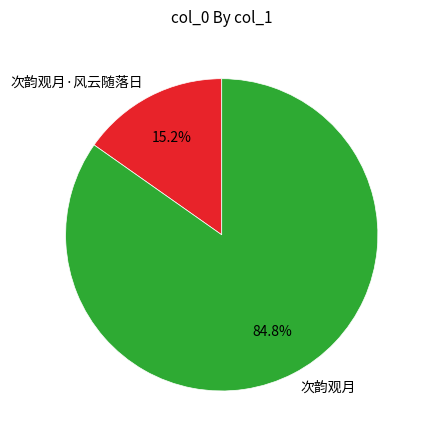

To the nearest percent, what percentage of the pie is 次韵观月?

85%